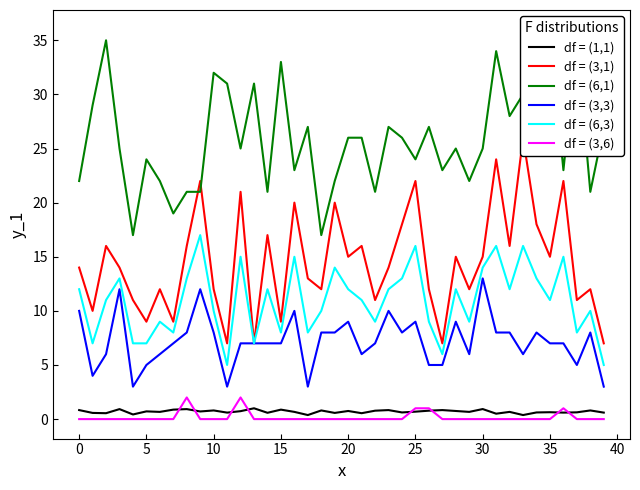

What is the label of the 22nd point from the left?

21